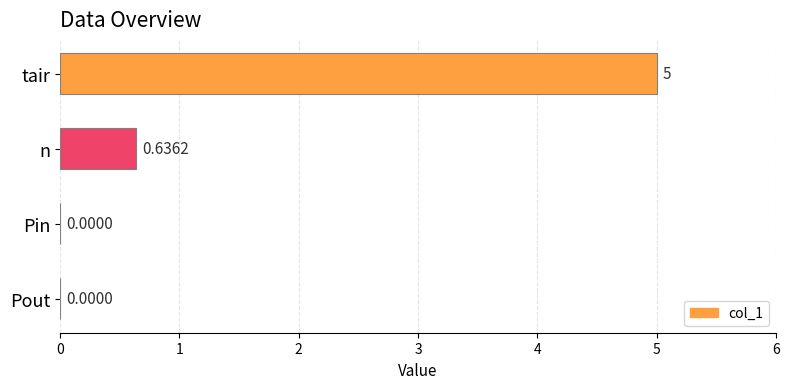

At which label is the value closest to 2?

n